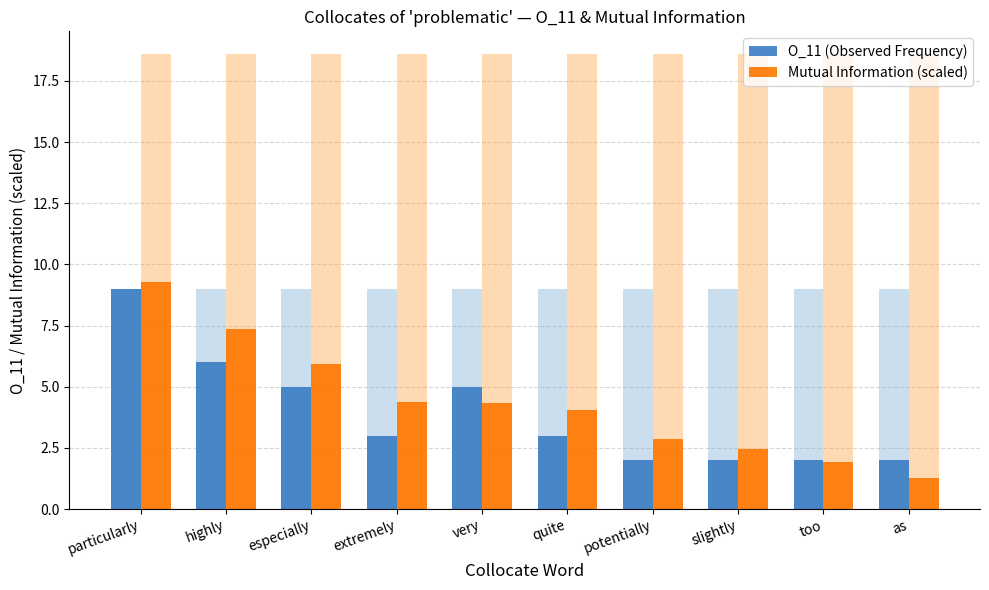

Reading left to right, transcribe all the data shown in this chart.

O_11 (Observed Frequency): particularly=9.0	highly=6.0	especially=5.0	extremely=3.0	very=5.0	quite=3.0	potentially=2.0	slightly=2.0	too=2.0	as=2.0
Mutual Information (scaled): particularly=9.3	highly=7.4	especially=5.9	extremely=4.4	very=4.3	quite=4.0	potentially=2.9	slightly=2.5	too=1.9	as=1.3